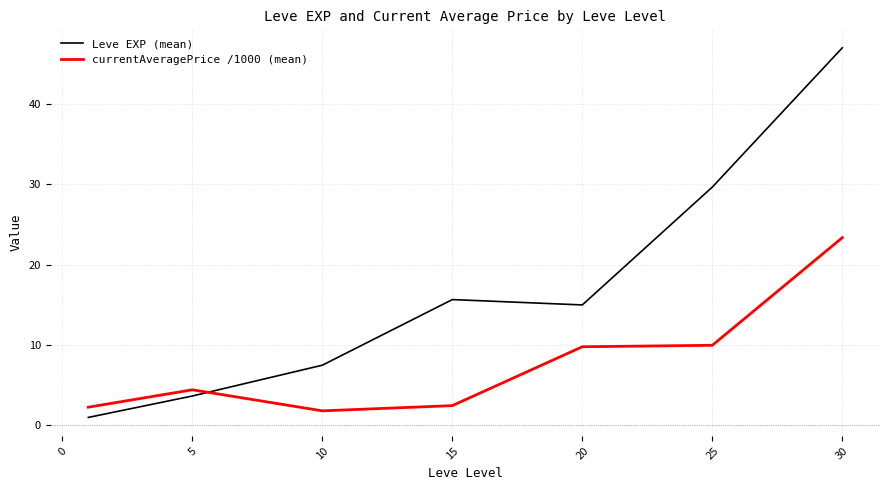

How many times do currentAveragePrice /1000 (mean) and Leve EXP (mean) cross each other?

1